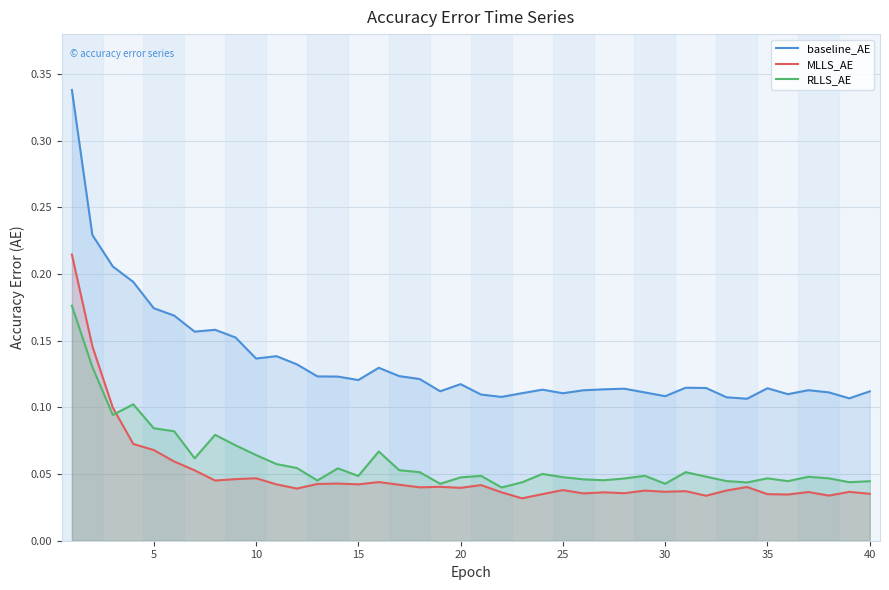

What is the total value across all series at 36?

0.2